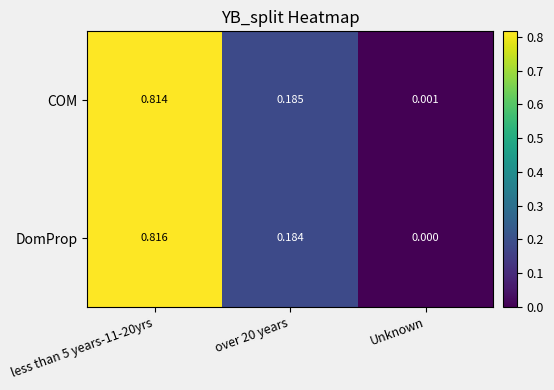

Count the number of data series in this chart.

2